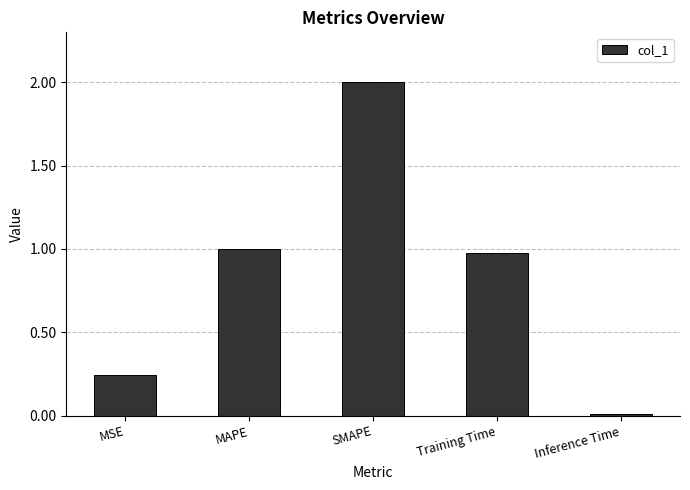

What is the ratio of the value at MAPE to the value at SMAPE?

0.5